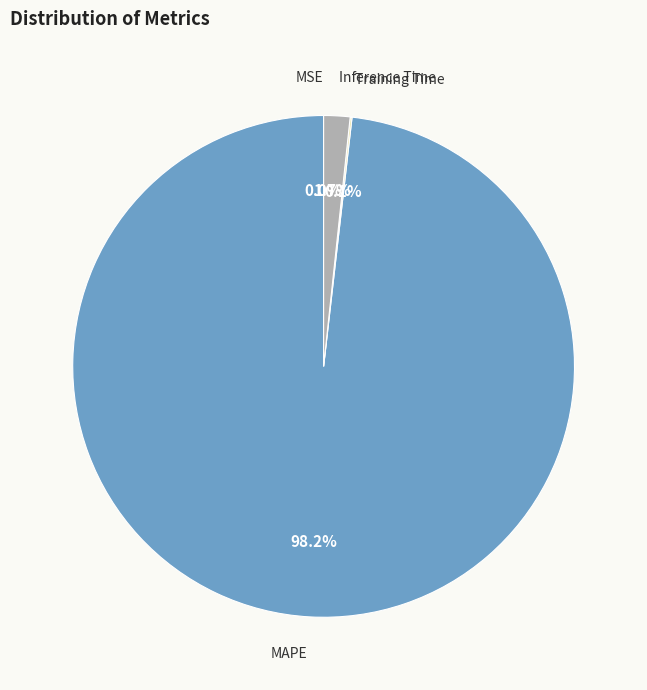

Is there a majority slice in this chart?

Yes